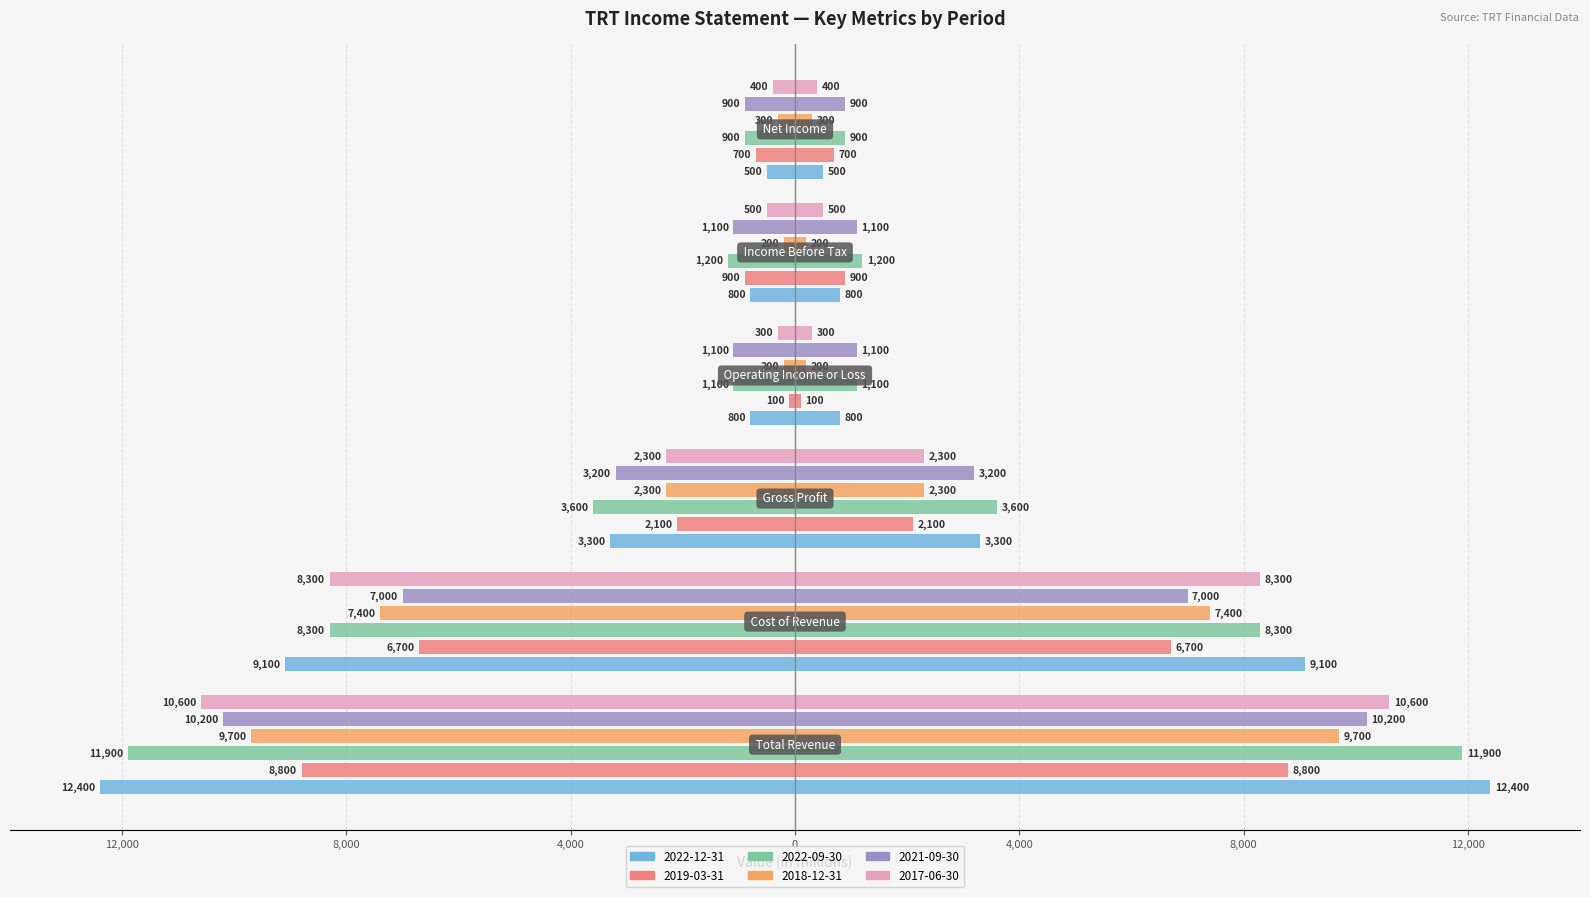

What is the label of the 6th bar from the left?

Net Income